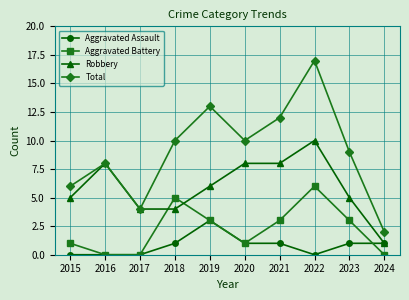

What is the sum of the Aggravated Assault values at 2016 and 2018?

1